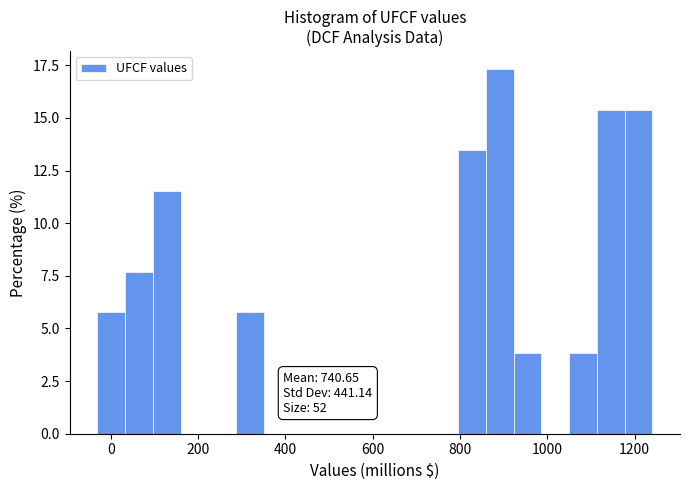

Read against the x-axis, roughly where is the centre of the tallest bar?

900